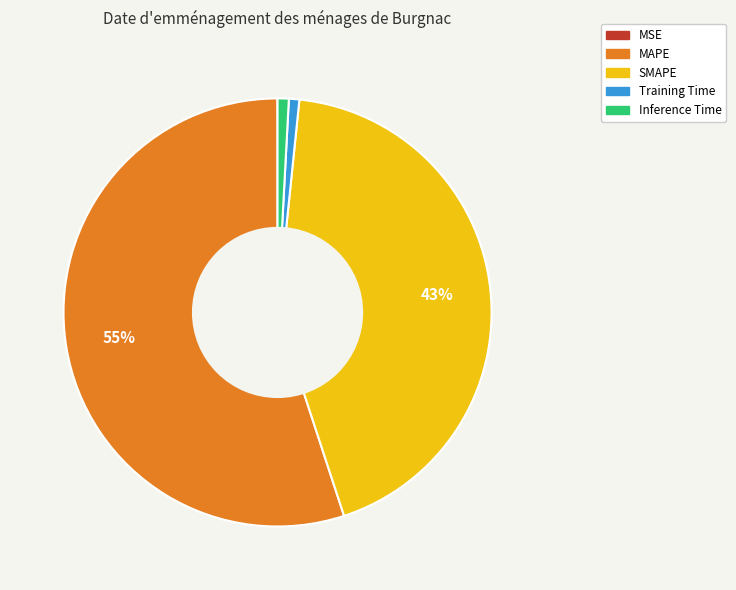

What is the largest slice in the pie chart?

MAPE